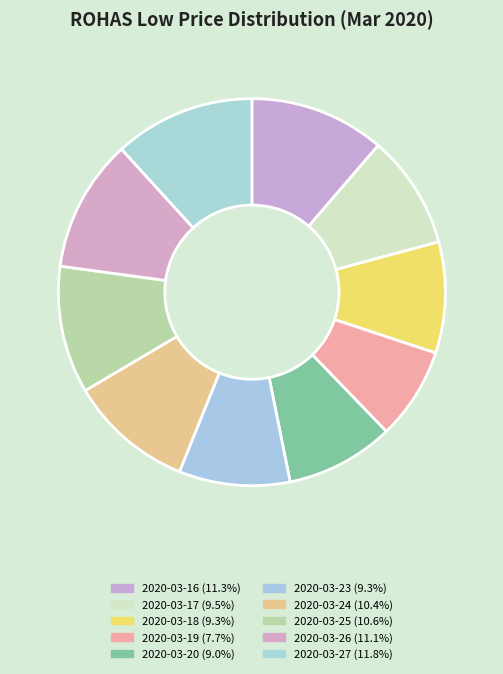

How many segments does this pie chart have?

10